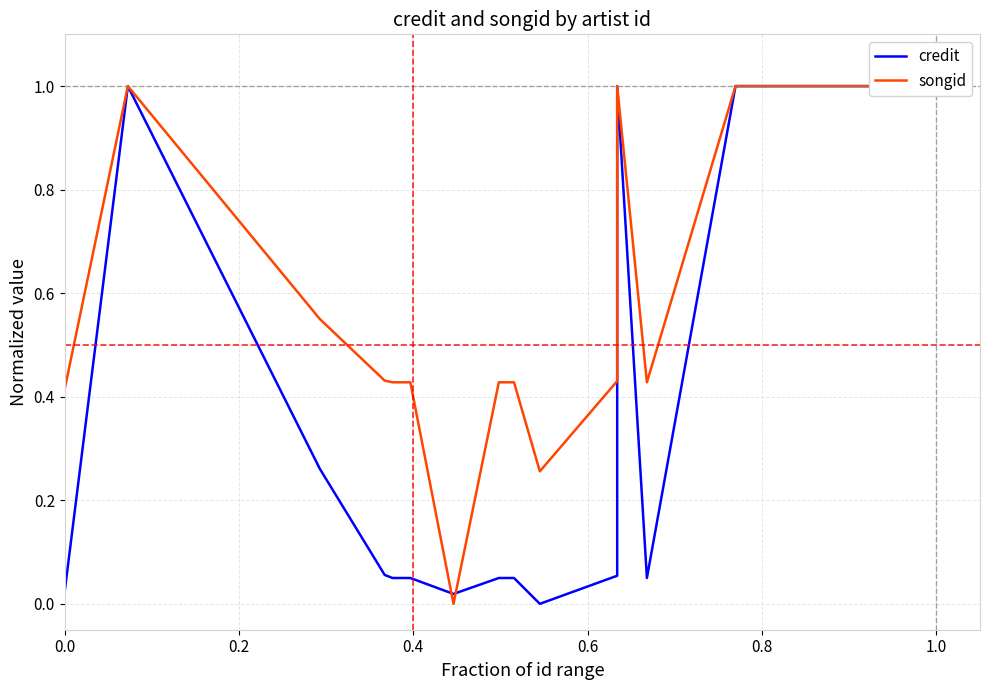

In credit, how many points are lower than both neighbors (excluding endpoints)?

3